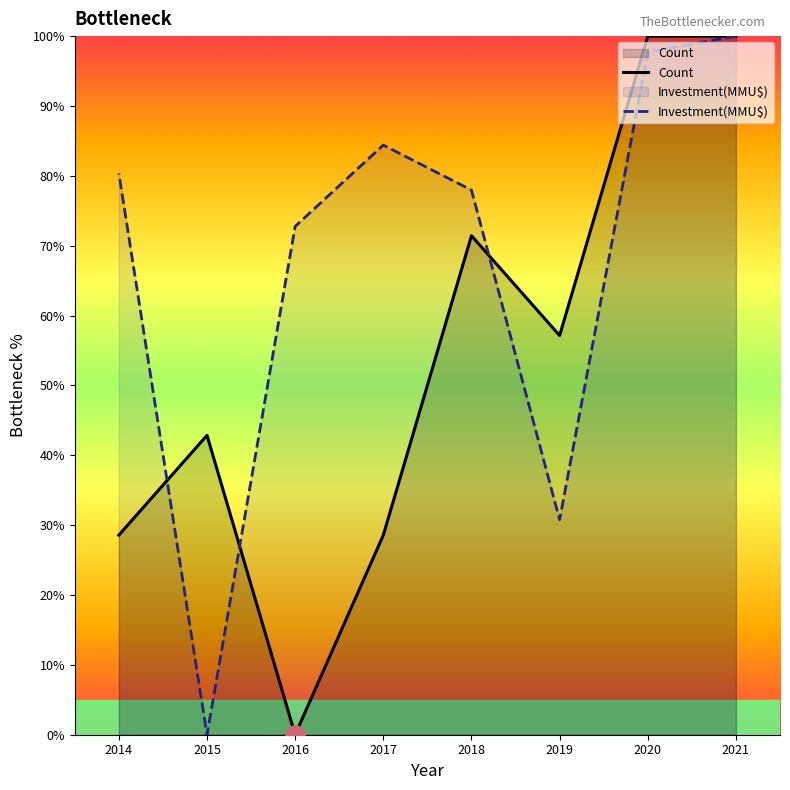

What is the maximum value shown in the chart?

100.0